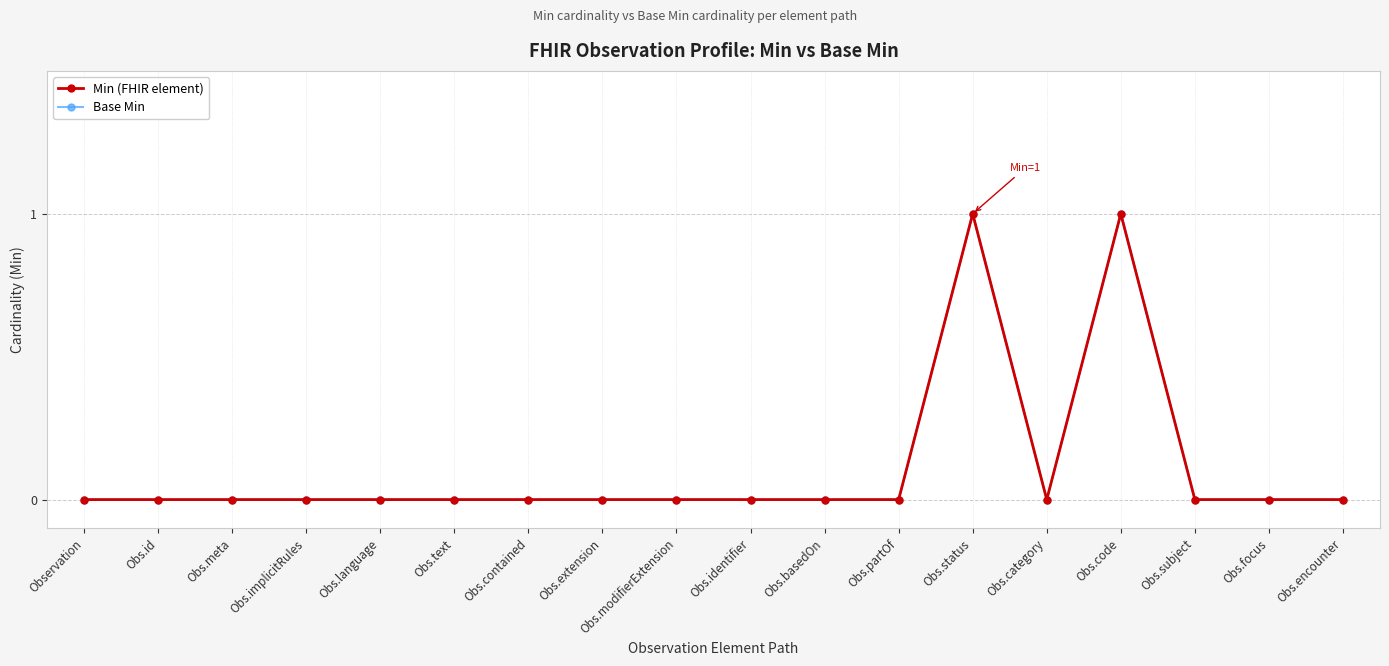

Does the chart have visible grid lines?

Yes